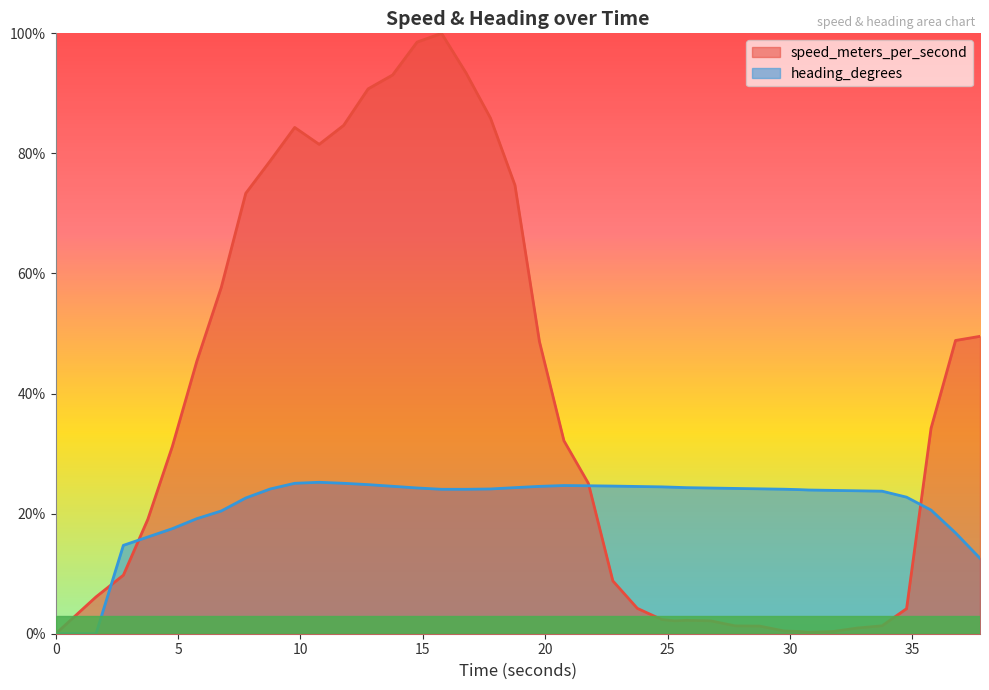

Which series has the largest total across all categories?

speed_meters_per_second